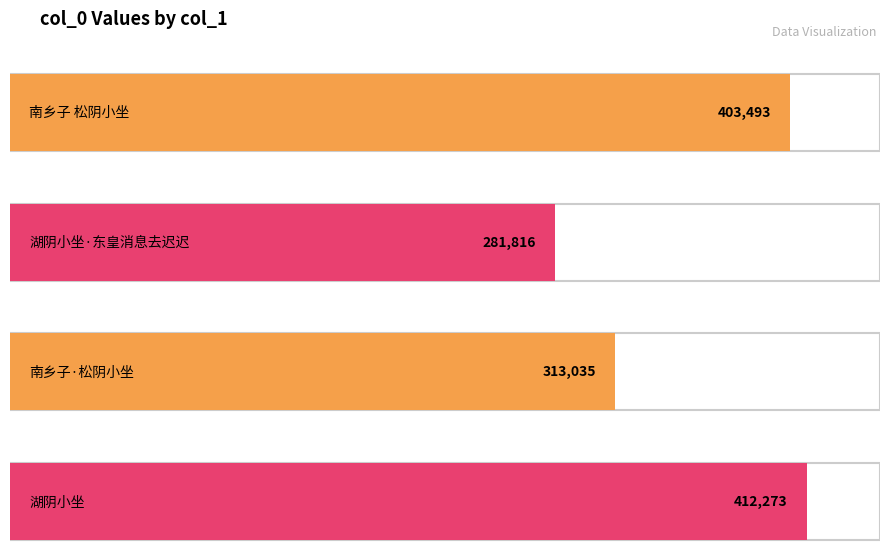

List the labels in order of value, smallest first.

湖阴小坐·东皇消息去迟迟, 南乡子·松阴小坐, 南乡子 松阴小坐, 湖阴小坐